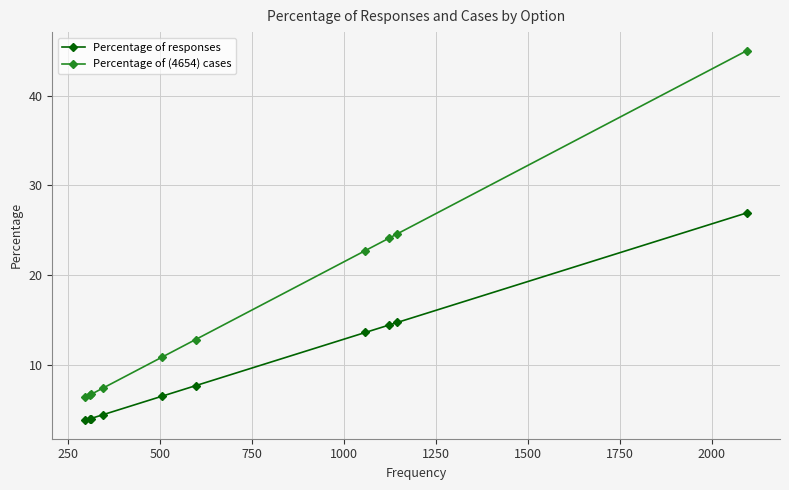

How many series are shown in this chart?

2